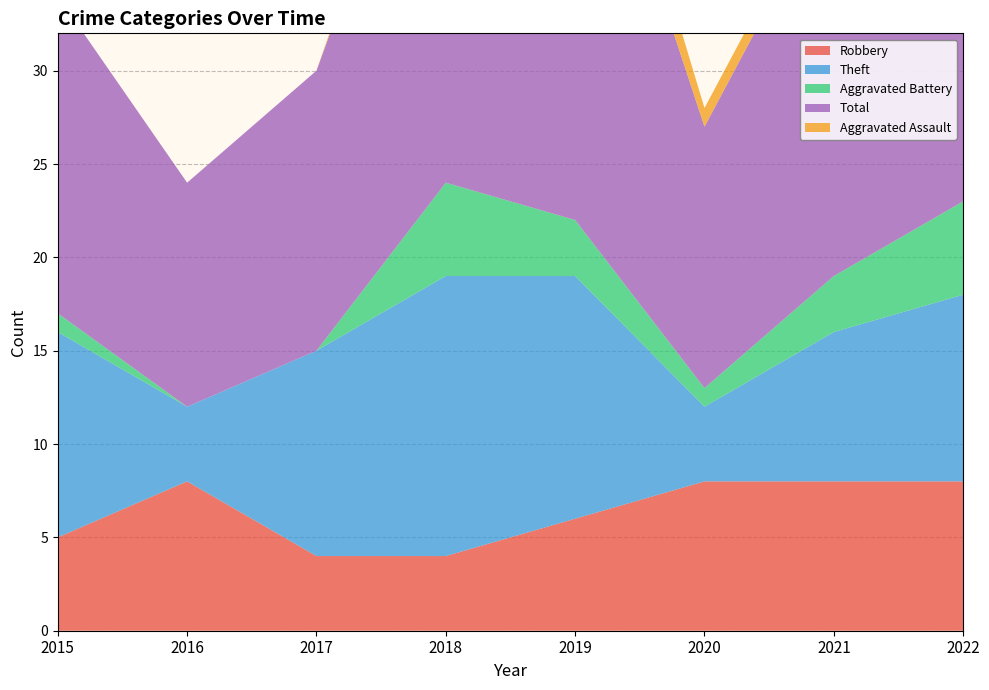

Reading left to right, extract all data points from this chart.

Robbery: 5	8	4	4	6	8	8	8
Theft: 11	4	11	15	13	4	8	10
Aggravated Battery: 1	0	0	5	3	1	3	5
Total: 17	12	15	25	26	14	21	24
Aggravated Assault: 0	0	0	1	3	1	1	0